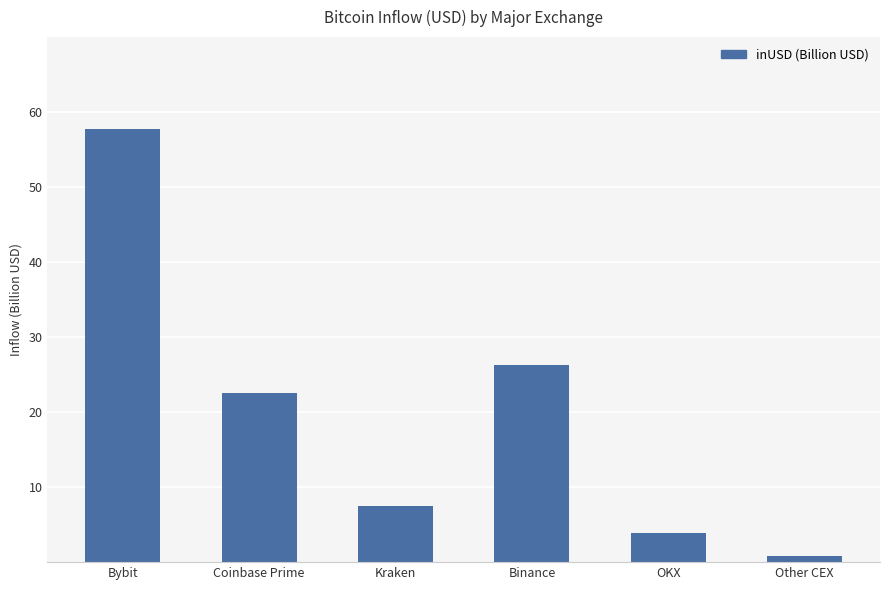

What is the sum of the values at Kraken and Coinbase Prime?

30054338381.4